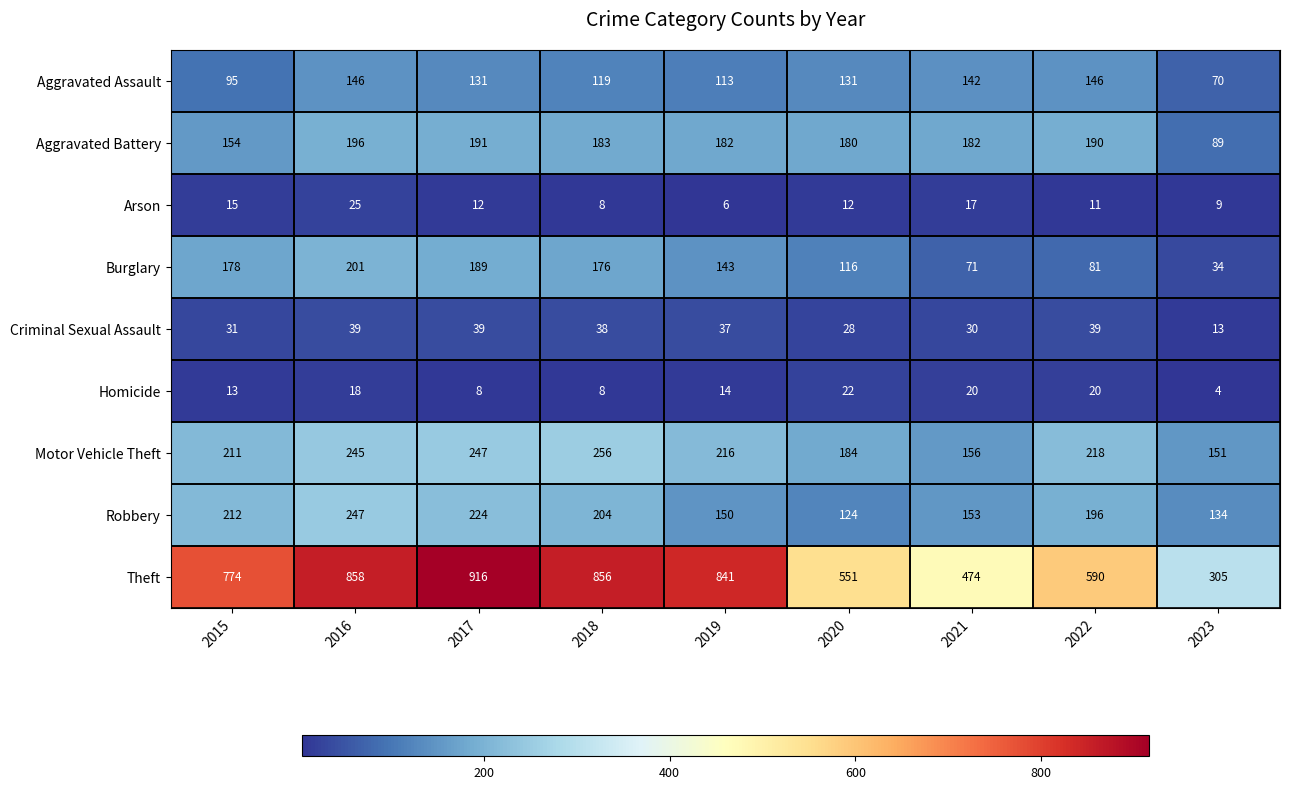

Between 2017 and 2019, which series saw the biggest shift?

Theft